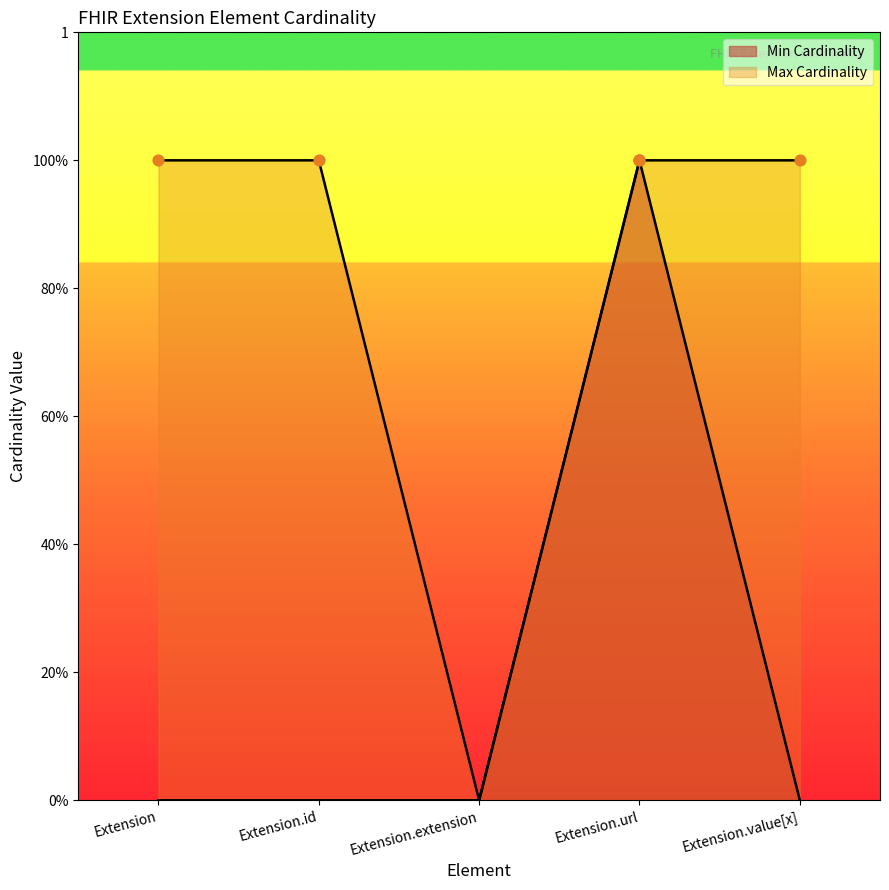

Which series contains the highest Y value?

Min Cardinality